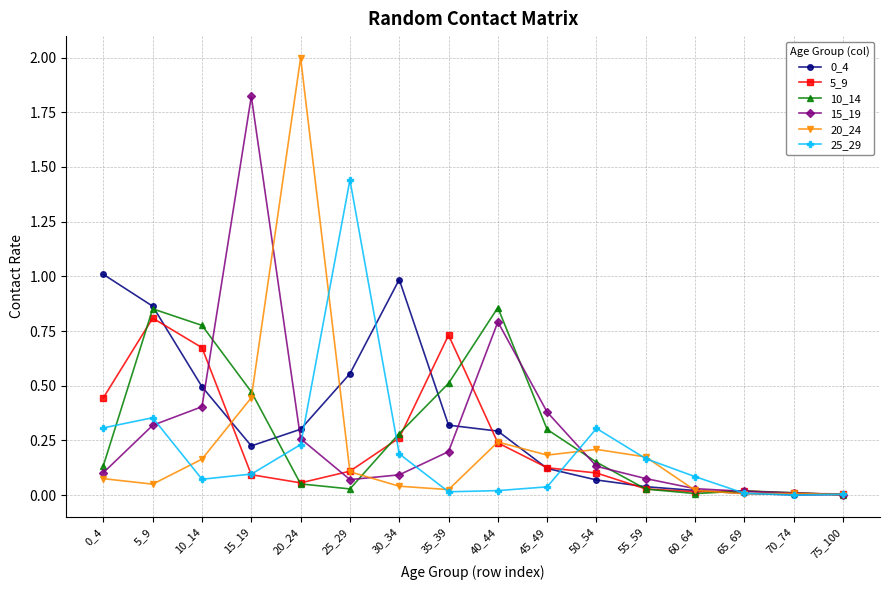

What is the difference between the maximum and minimum values in the 0_4 series?

1.0